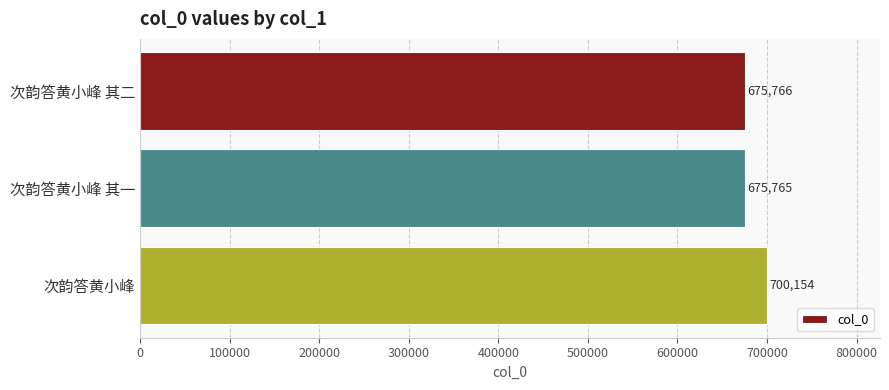

Reading top to bottom, transcribe all the data shown in this chart.

次韵答黄小峰 其二=675766	次韵答黄小峰 其一=675765	次韵答黄小峰=700154